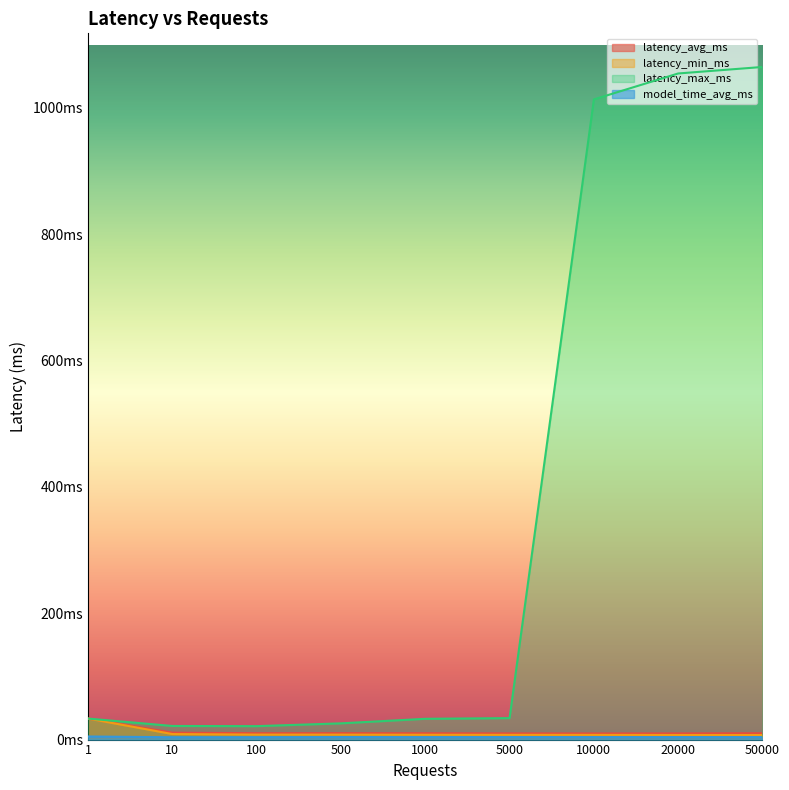

How many lines are shown in the chart?

4